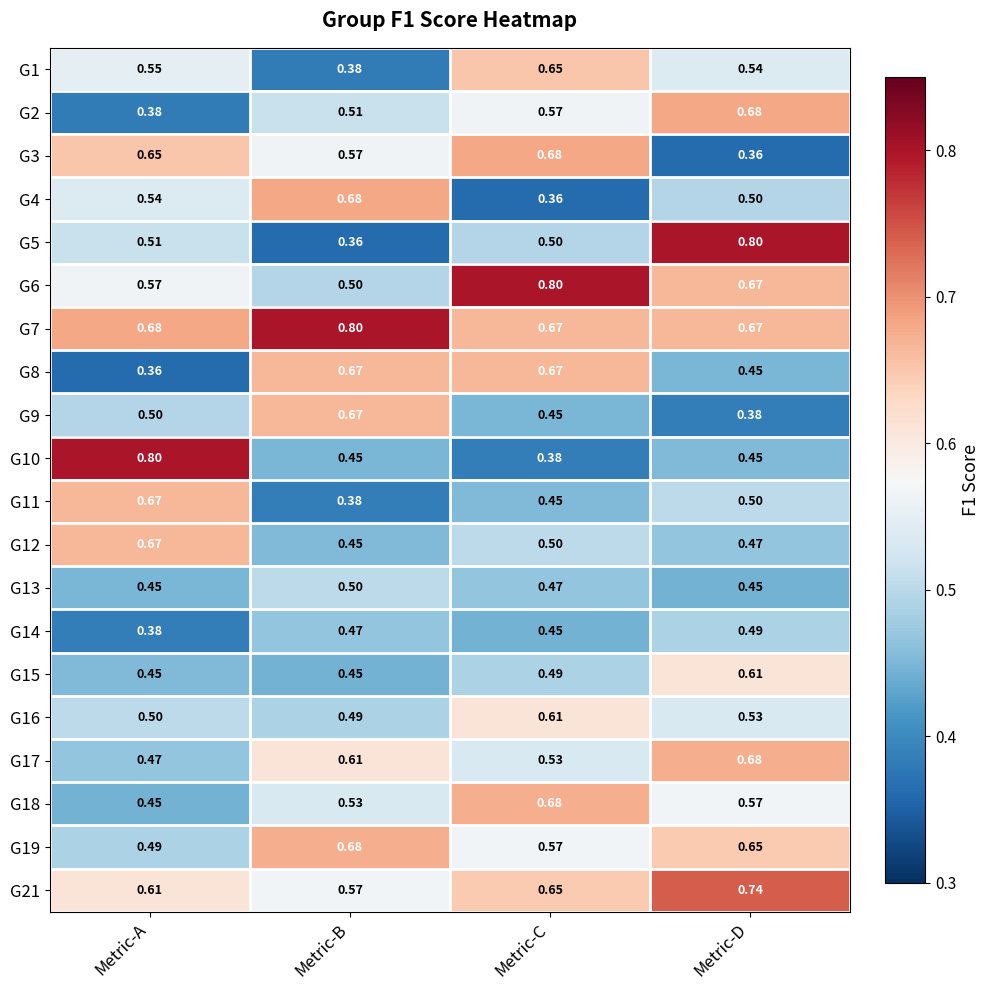

List the labels in order of G11 value, largest first.

Metric-A, Metric-D, Metric-C, Metric-B